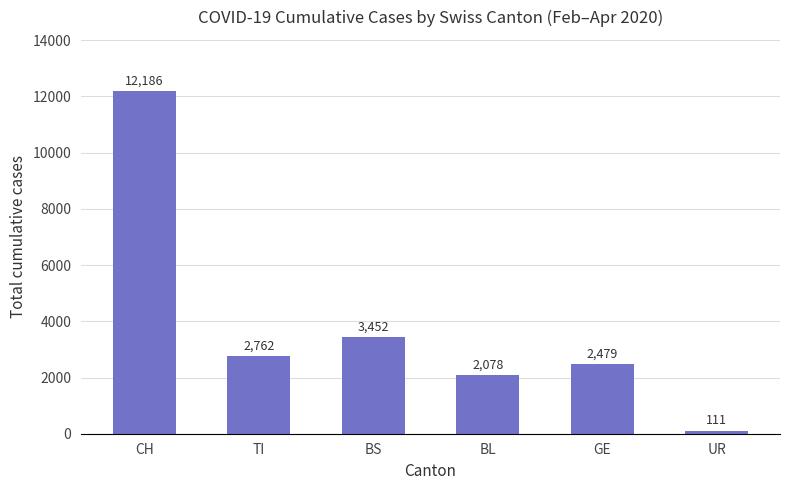

Which label corresponds to the largest value in the chart?

CH